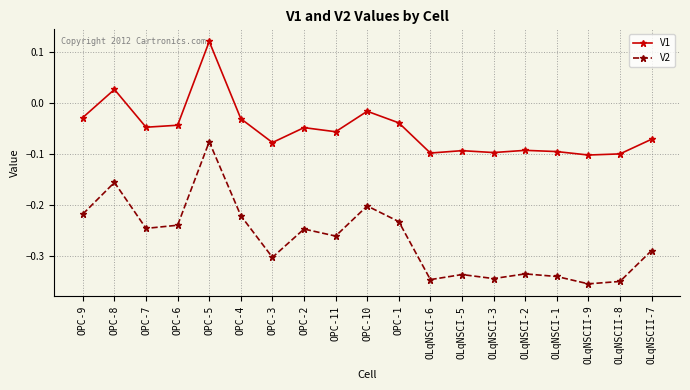

Rank the series by their maximum value, from lowest to highest.

V2, V1